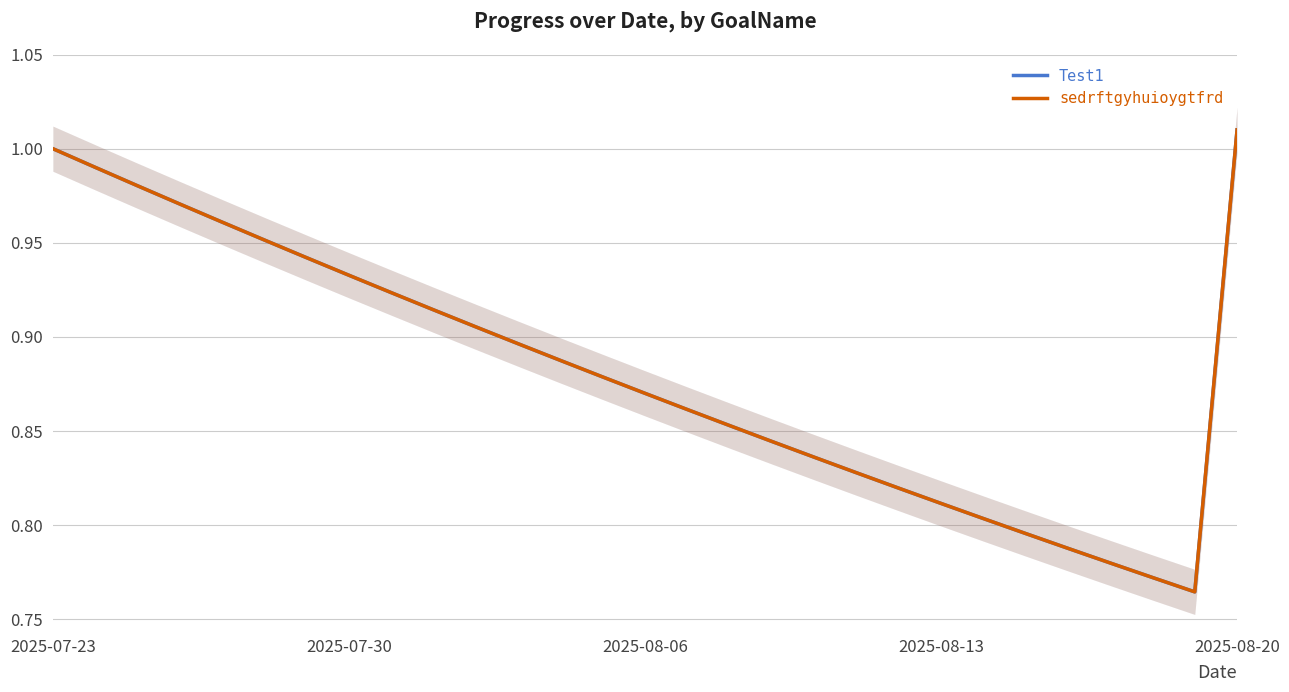

Does the chart display data point markers on the line(s)?

No